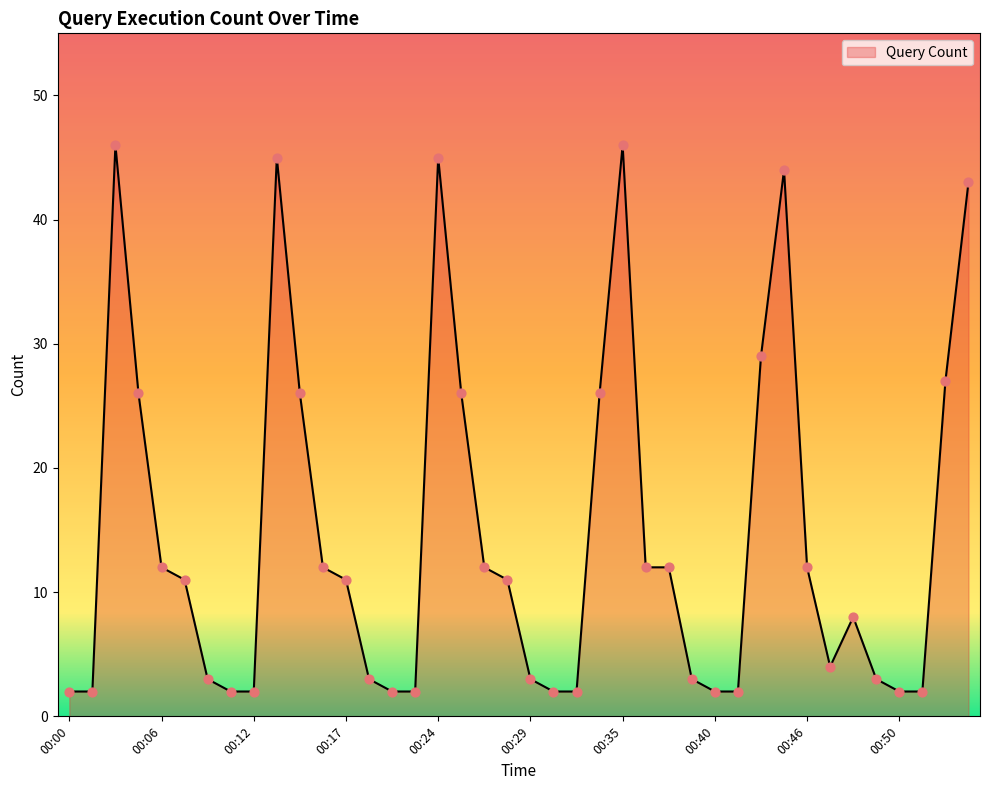

What is the difference between the maximum and minimum values?

44